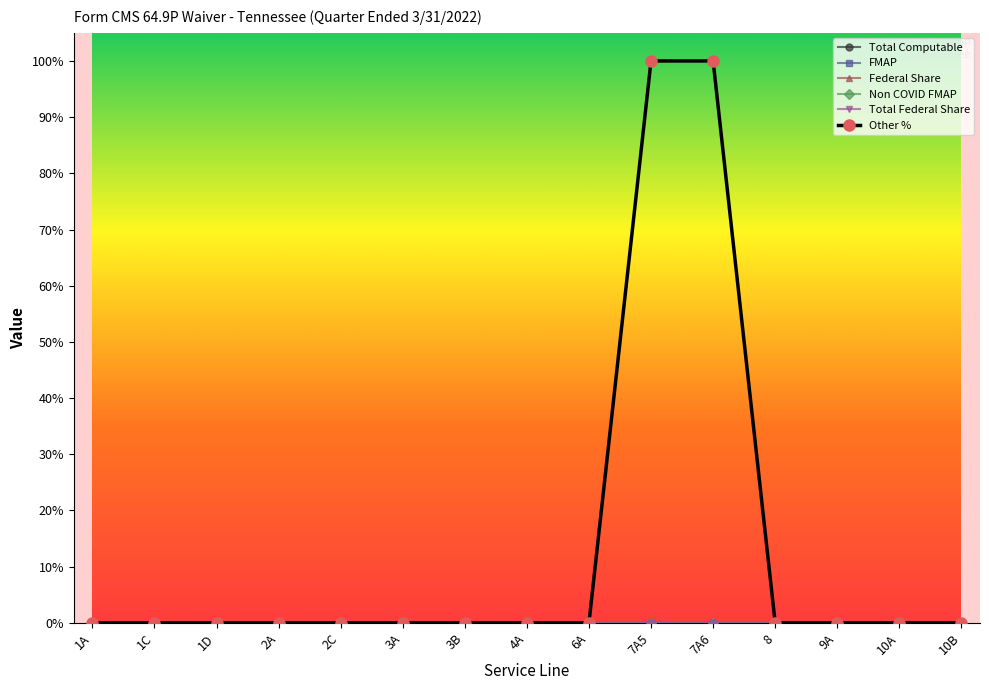

Is this an area chart (filled region under the line)?

No